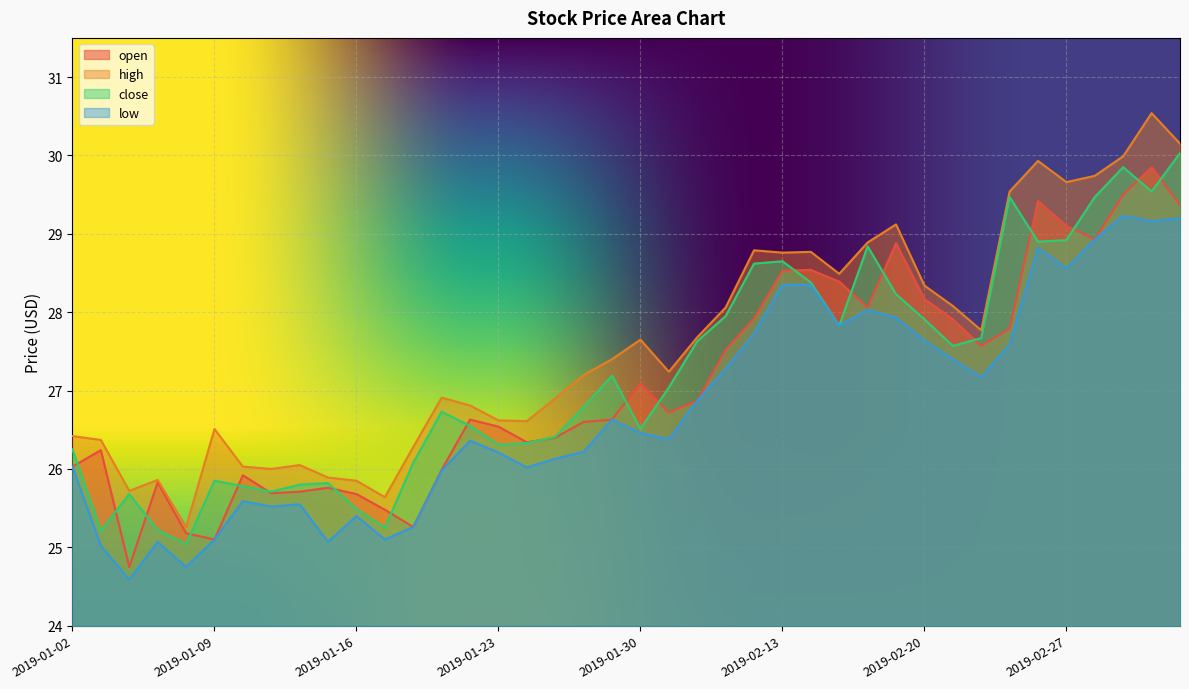

At which label does high first exceed 27?

2019-01-28